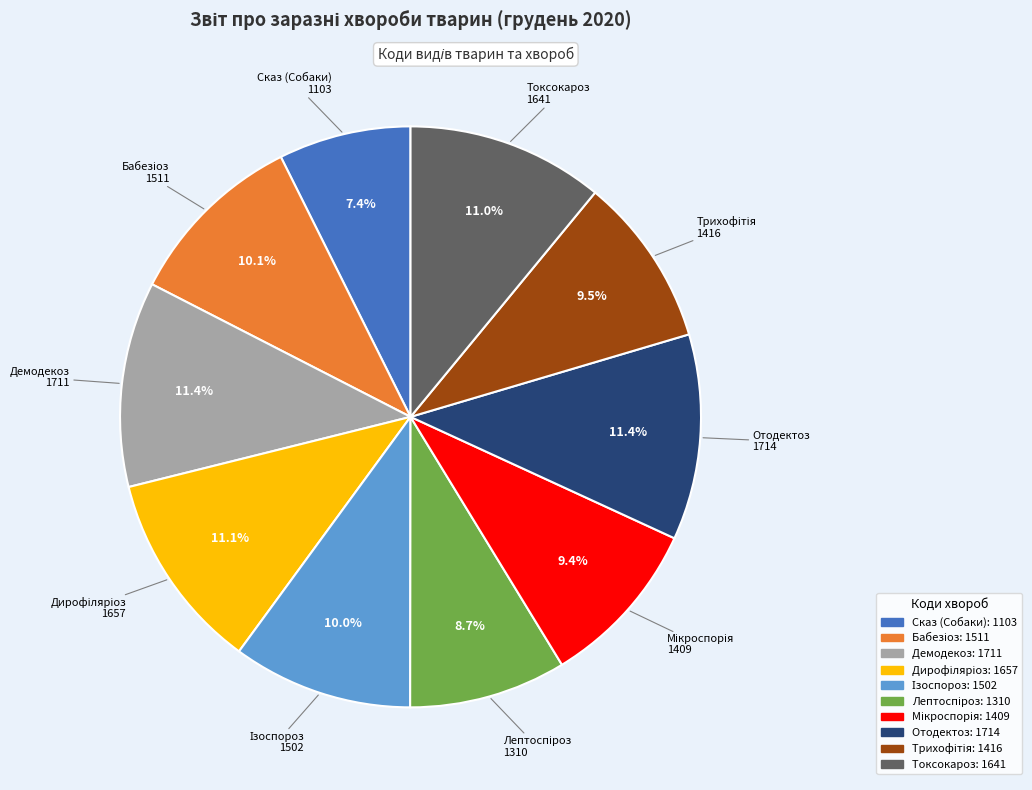

Does any single category account for the majority?

No